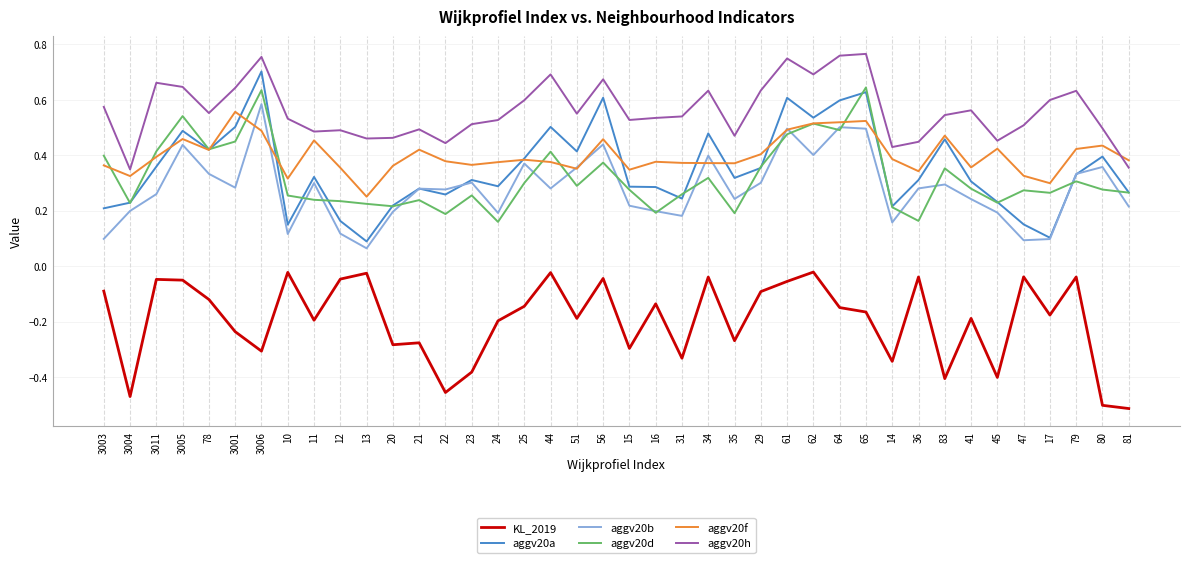

Is the value of aggv20a at 83 greater than the value of aggv20b at 34?

Yes